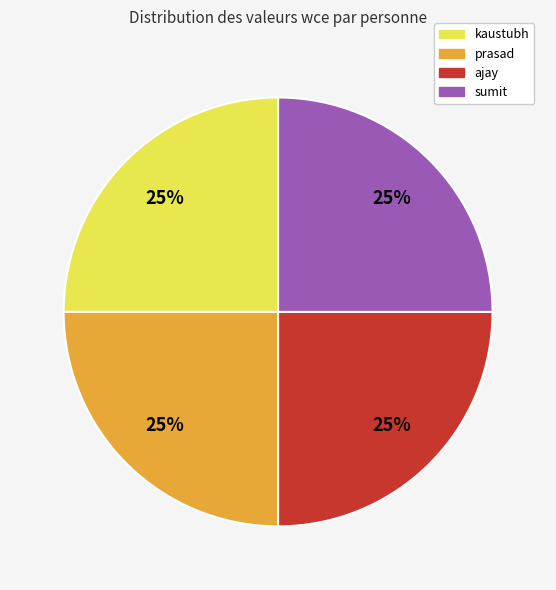

What is the ratio of the value at ajay to the value at prasad?

1.0